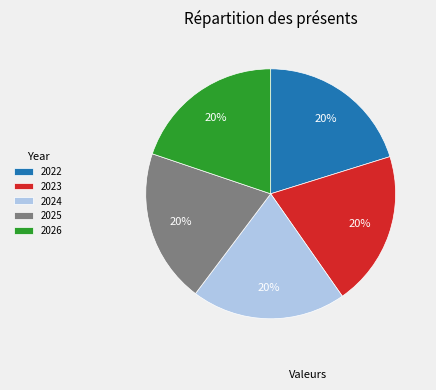

Is the sum of 2023 and 2025 greater than half?

No